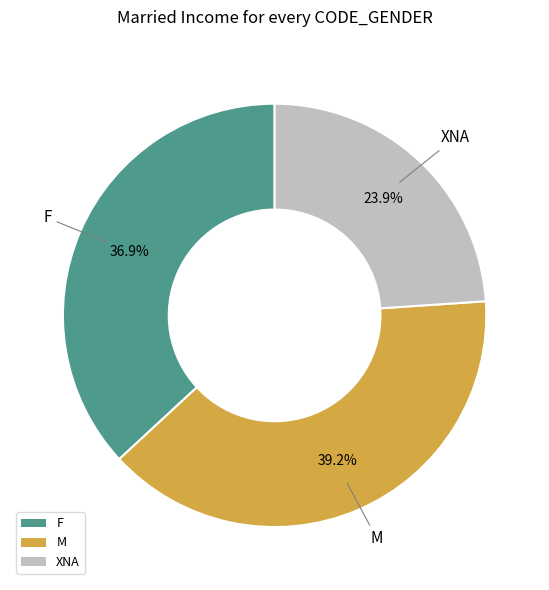

Rank the categories by value from lowest to highest.

XNA, F, M